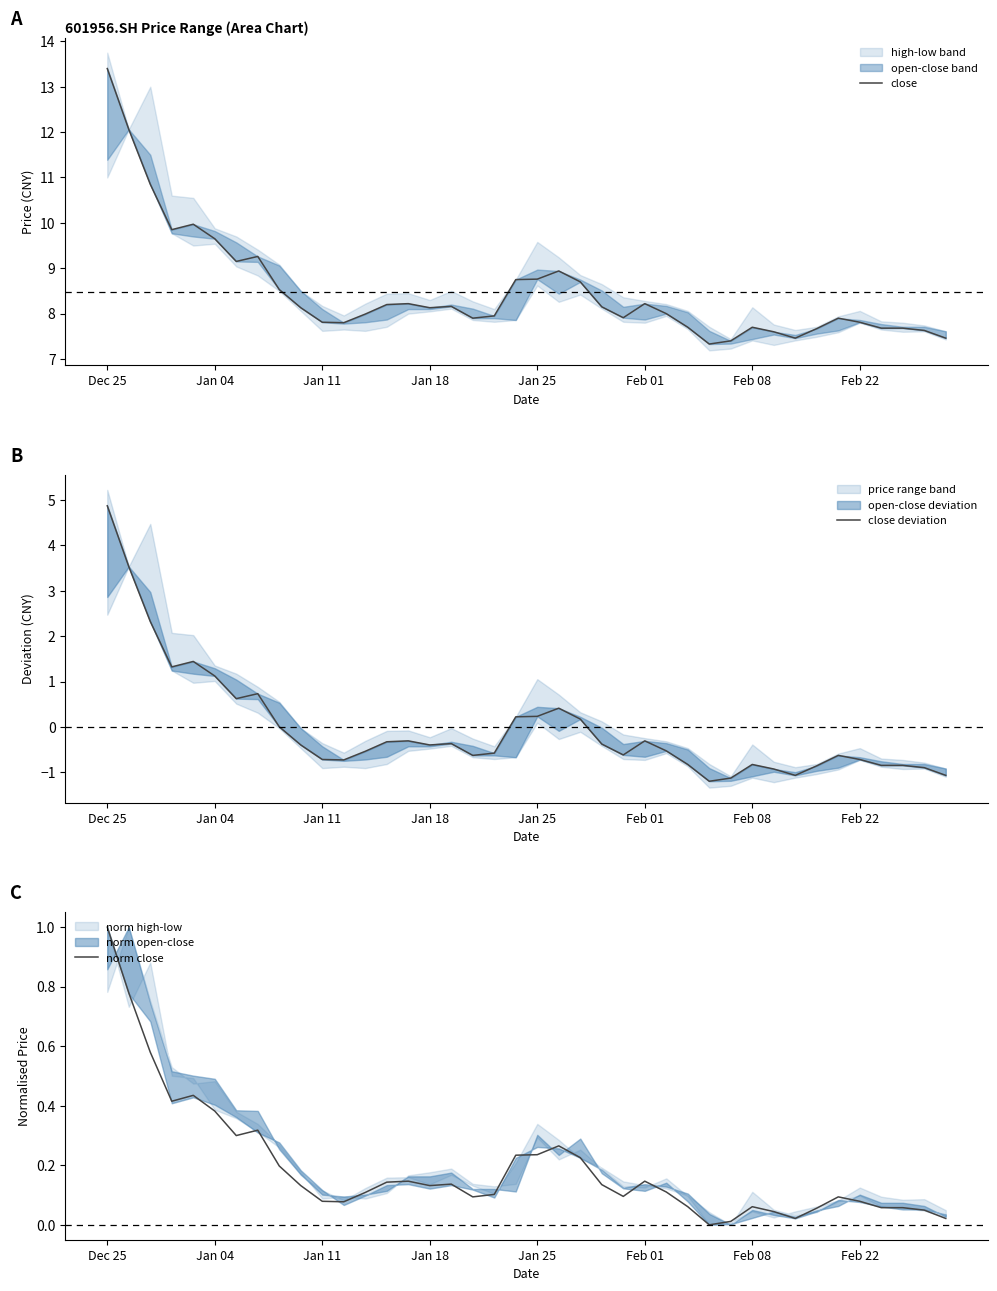

True or false: norm close has a value of 0.0 at 39.

True